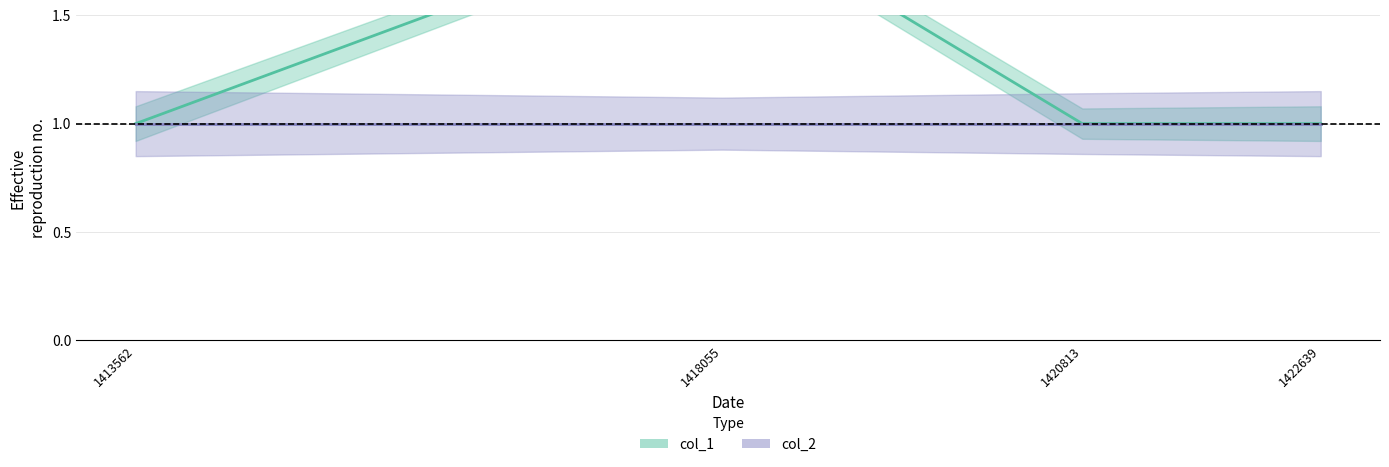

What is the smallest value displayed?

1